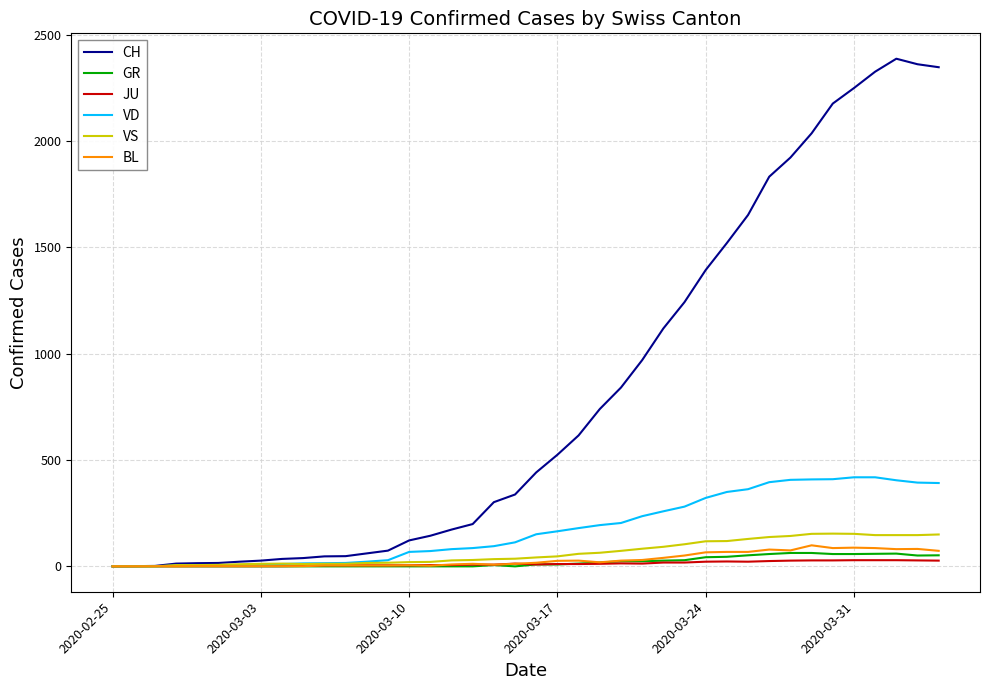

What is the highest value of the CH series?

2388